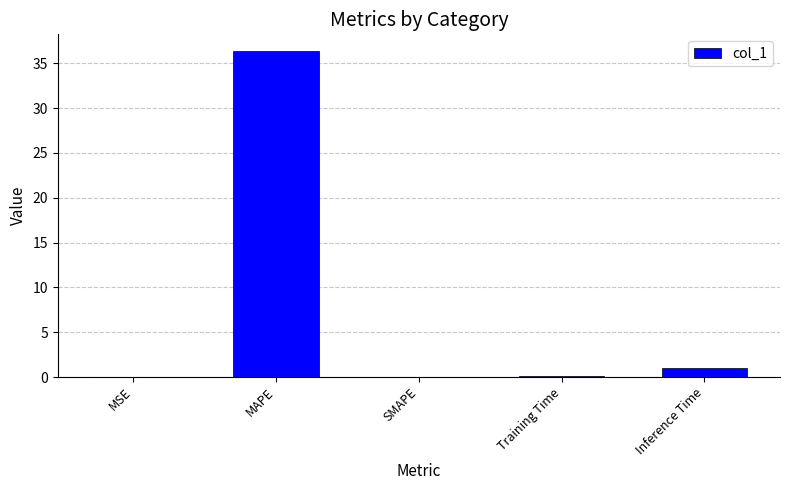

What is the sum of the values at MAPE and MSE?

36.4